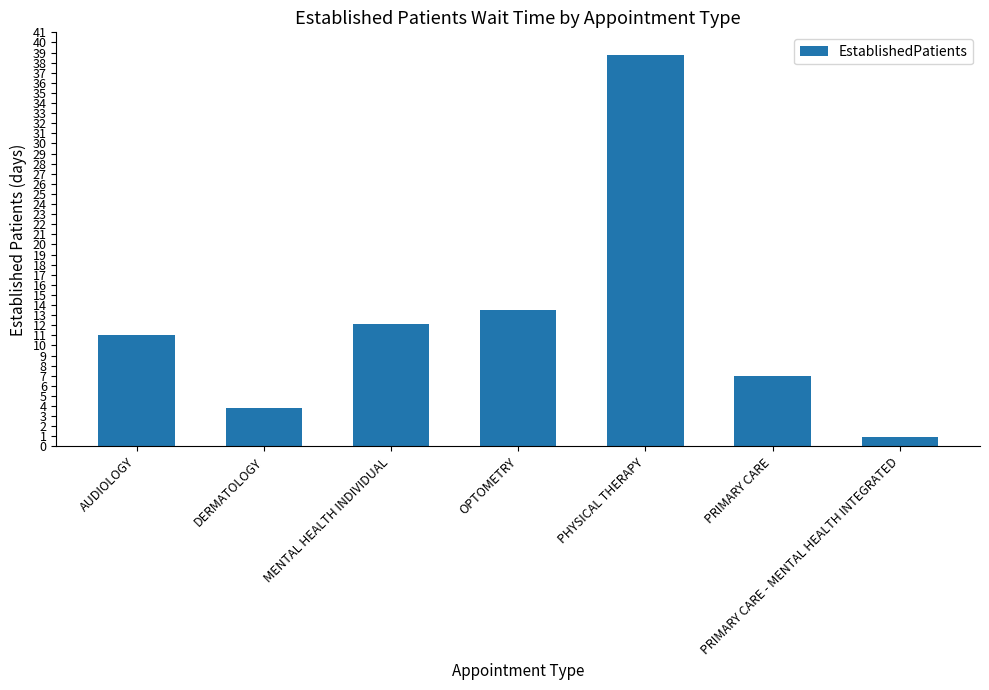

What is the minimum value shown in the chart?

0.9